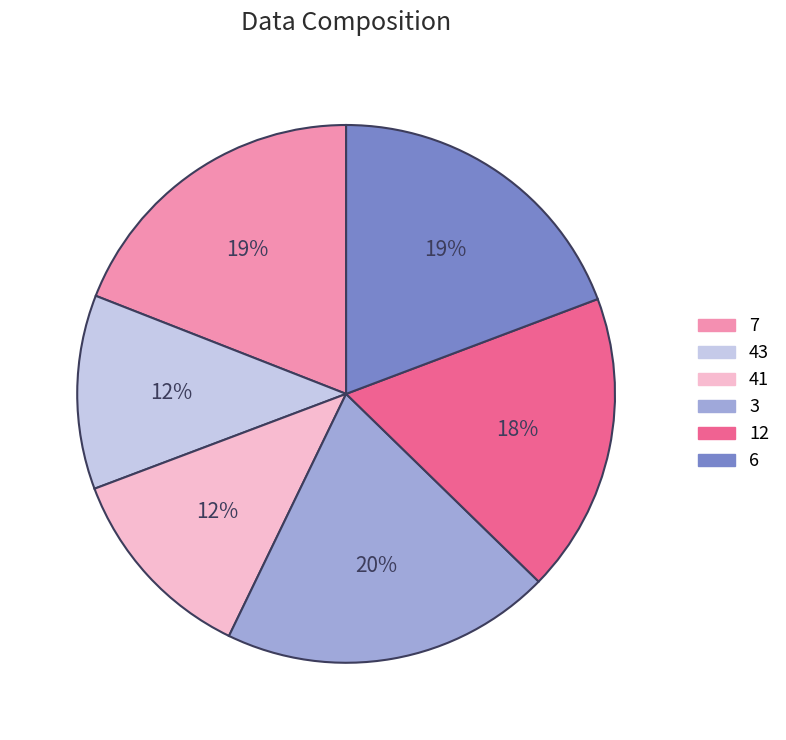

Does 41 represent more than half of the total?

No